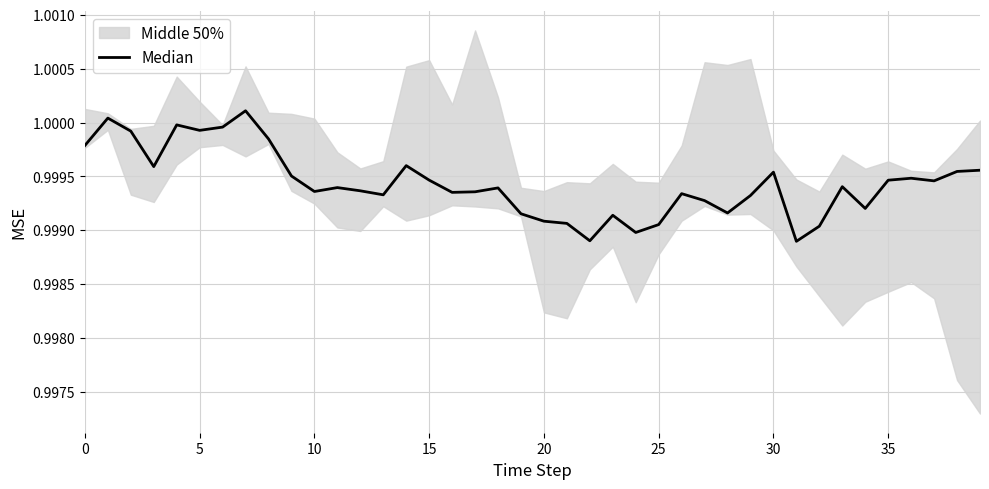

What is the sum of the values at 28 and 27?

2.0